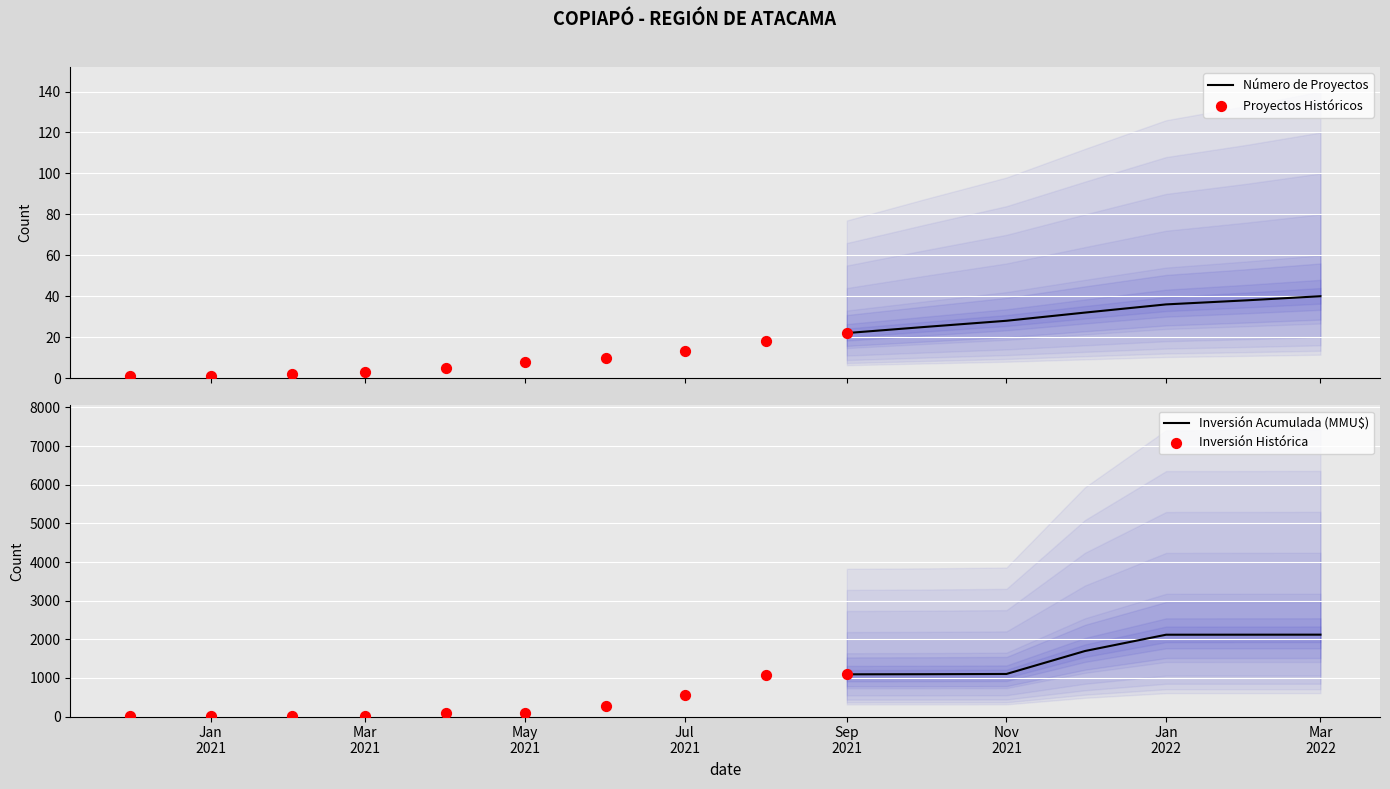

Which series has the largest Y range (max minus min)?

Inversión Acumulada (MMU$ / 10000)